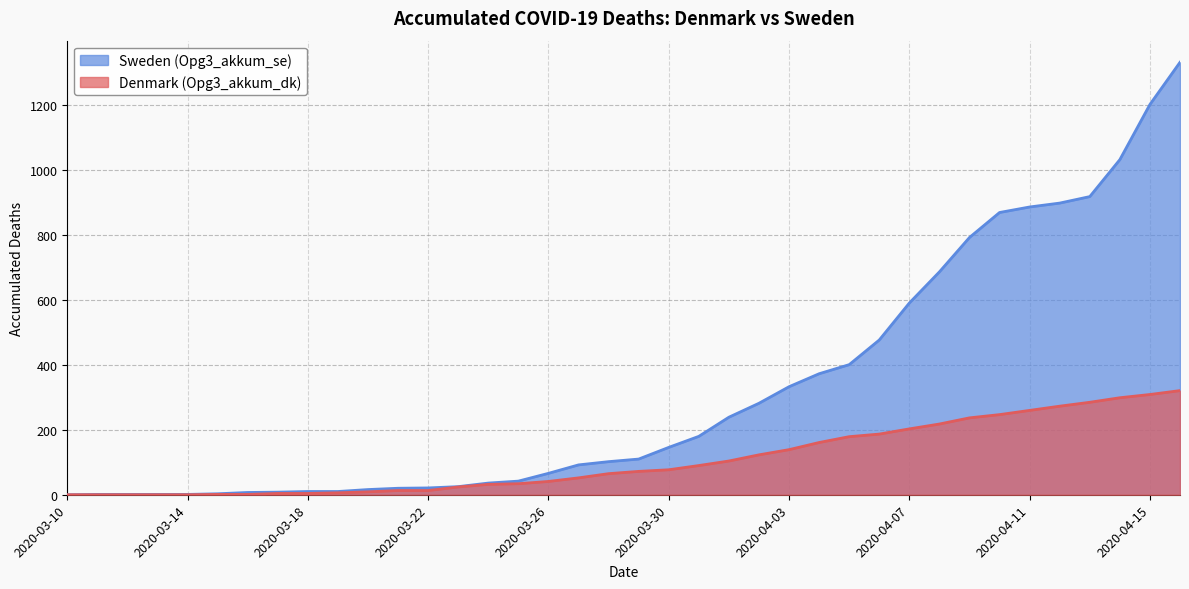

What is the value of the Opg3_akkum_se point at the 20th from the left?

110